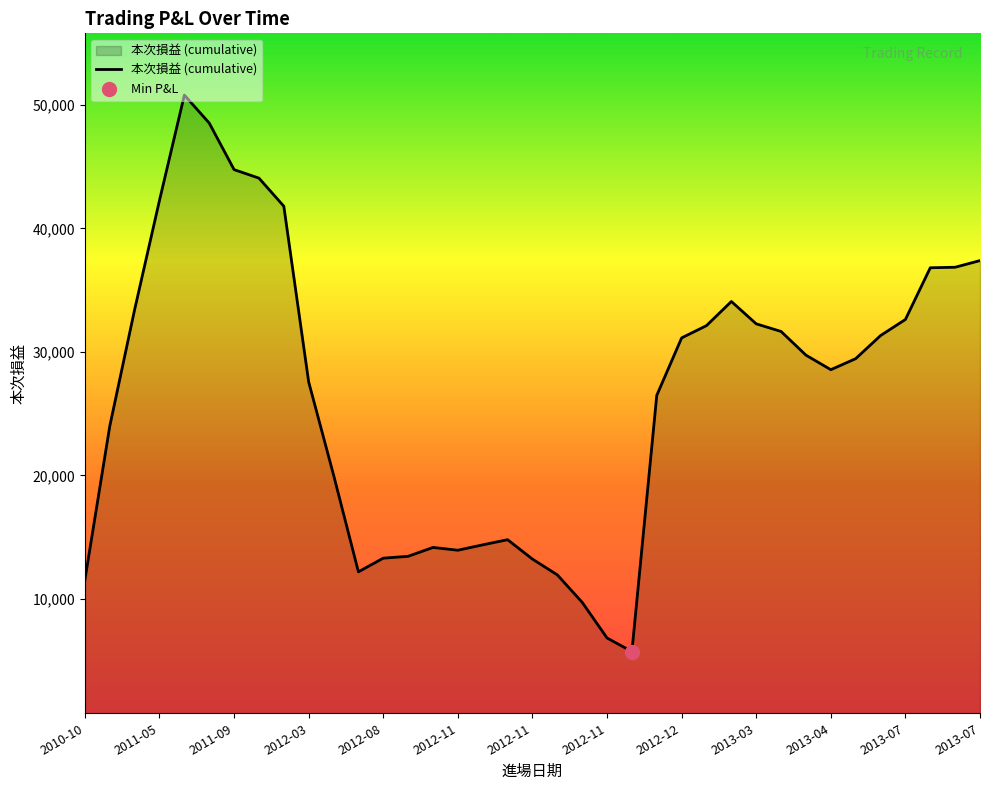

Which has a higher value, 14 or 24?

24